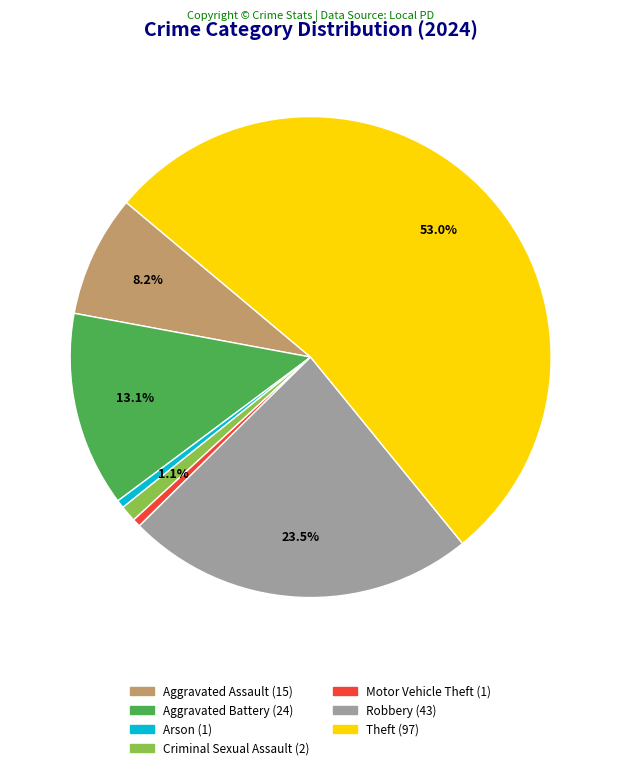

How many segments does this pie chart have?

7